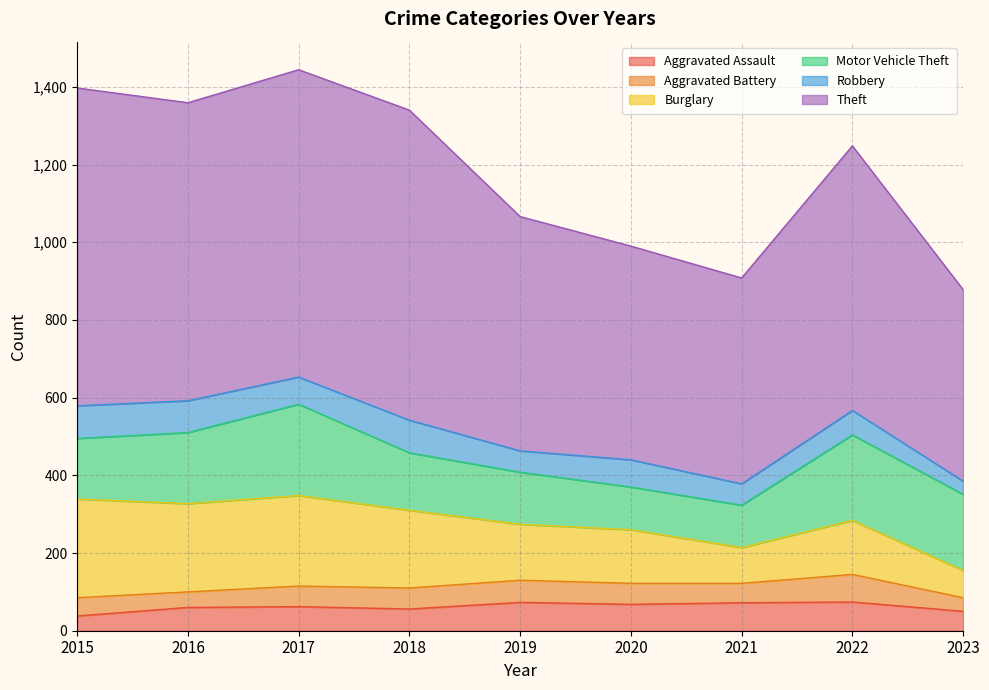

Does the chart display data point markers on the line(s)?

No